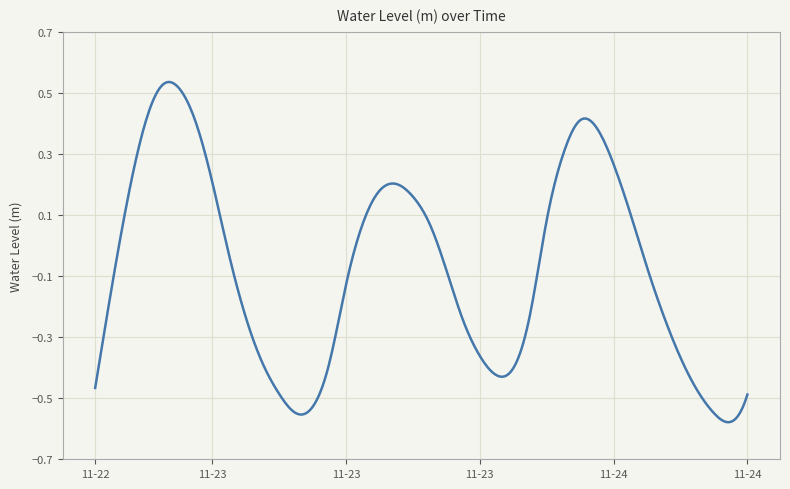

What is the difference between the maximum and minimum values?

1.1